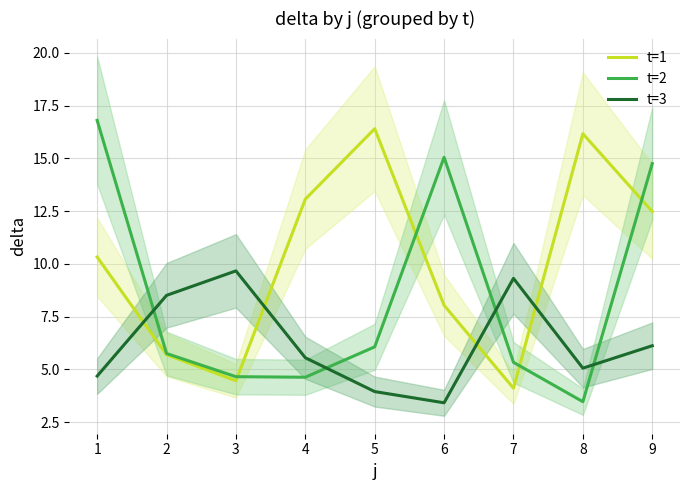

Is this an area chart (filled region under the line)?

No